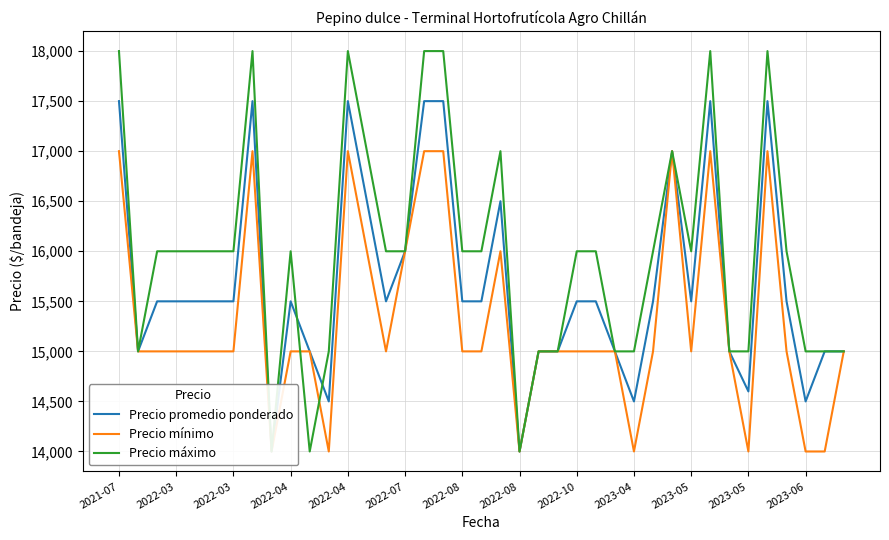

In Precio promedio ponderado, how many points are lower than both neighbors (excluding endpoints)?

9